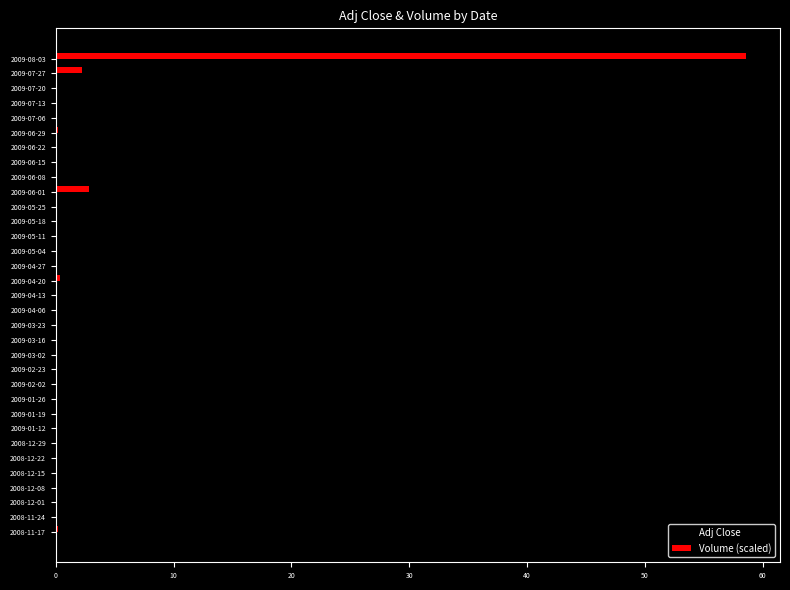

Which series has the largest range (max minus min)?

Volume (scaled)